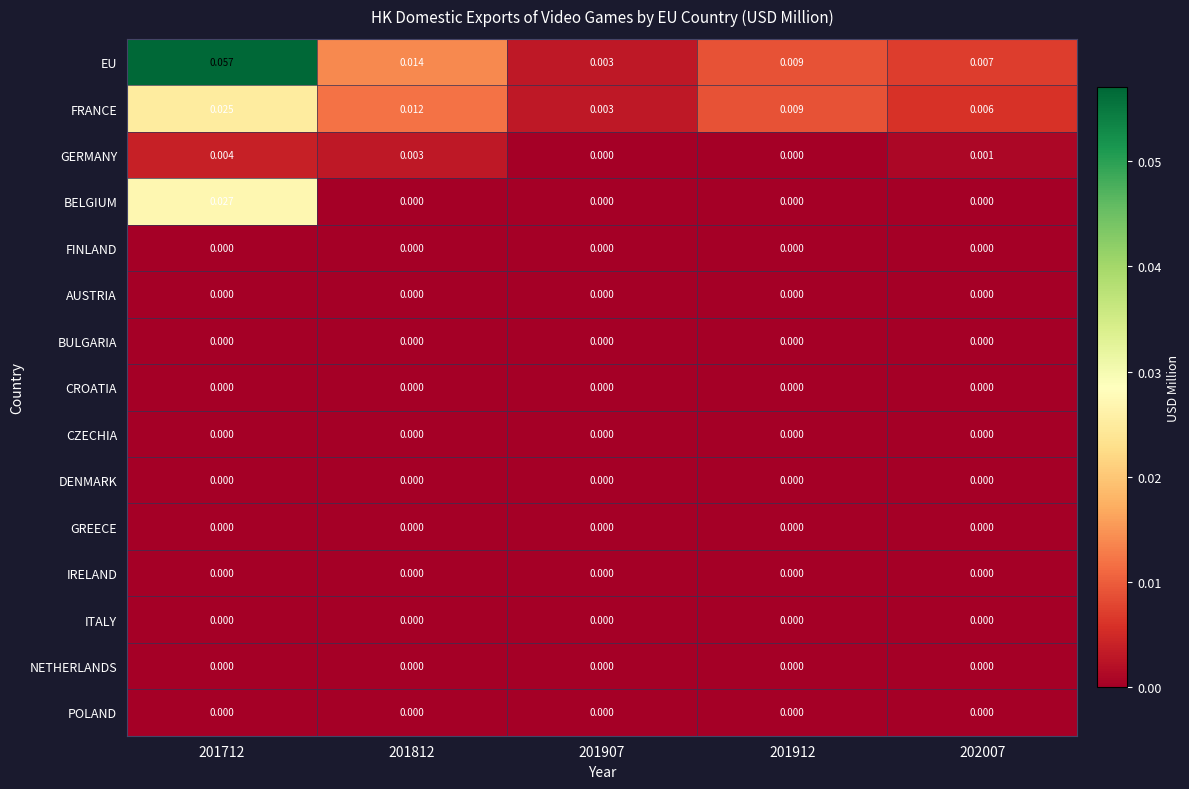

Between 201812 and 202007, which series saw the biggest shift?

EU